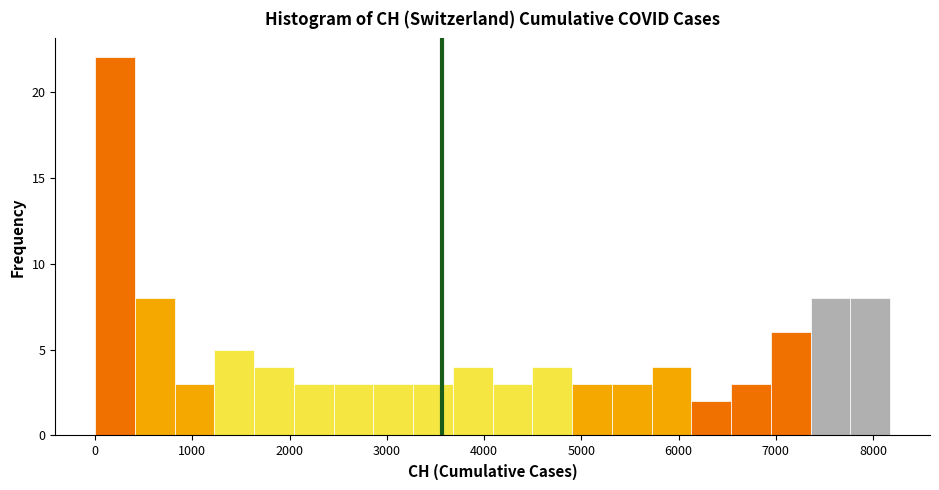

How tall is the bar that spans 7800 to 8200 on the x-axis? Neither the bar edges nor the heights are printed on the chart, so give them approximately, as read against the axes.

8